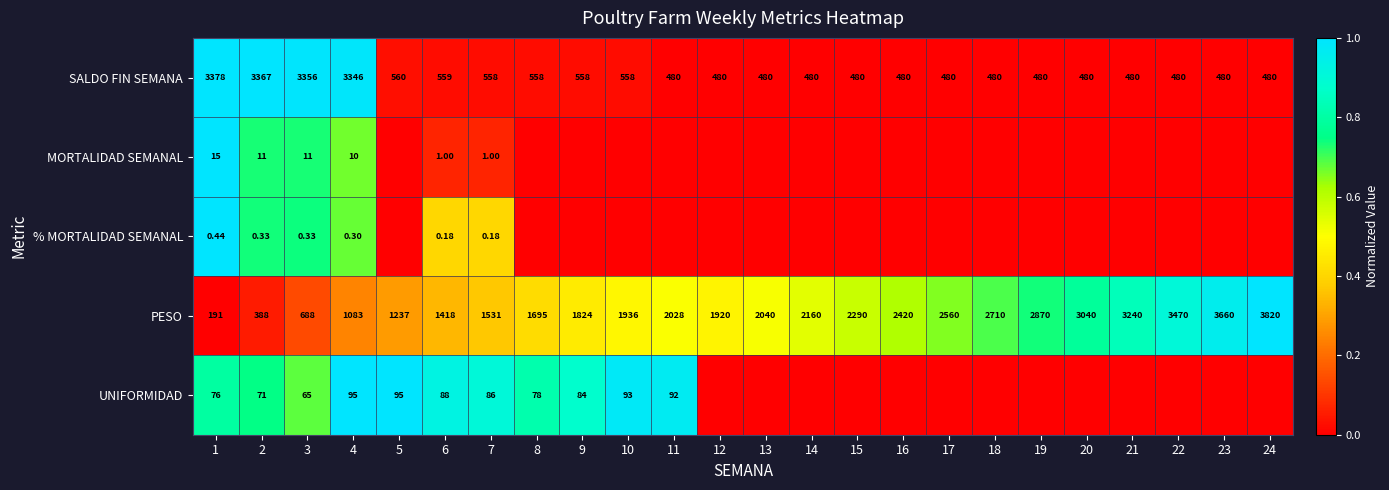

Is the value of PESO at 12 greater than the value of SALDO FIN SEMANA at 11?

Yes